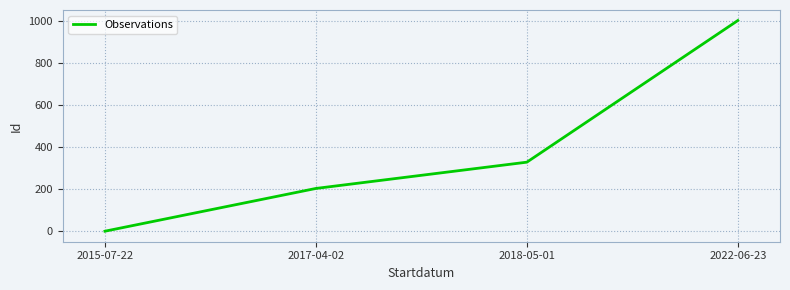

What is the difference between the maximum and minimum values?

1000.0